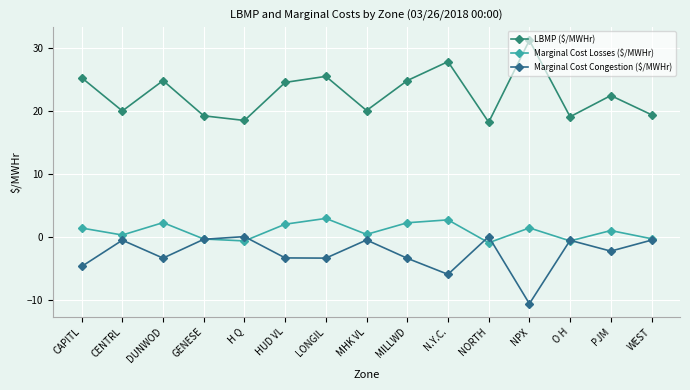

At which category does Marginal Cost Losses ($/MWHr) reach its first local peak?

DUNWOD